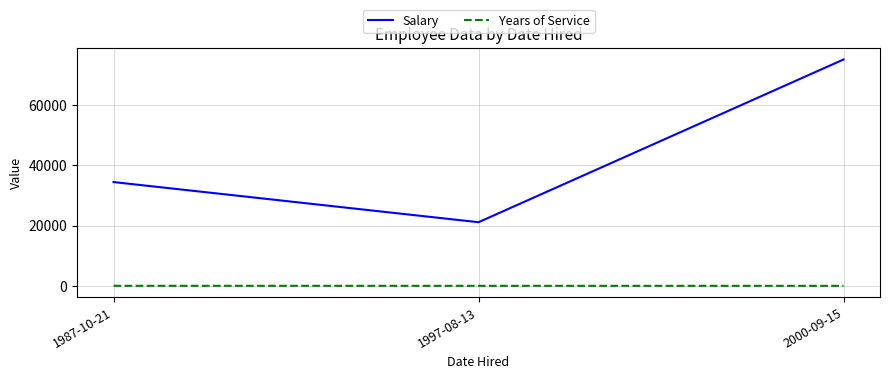

How many lines are shown in the chart?

2